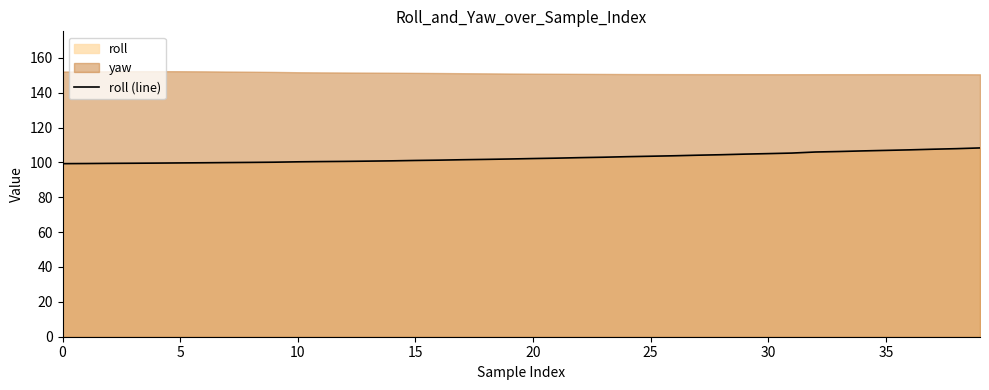

True or false: roll (line) has a value of 106.9 at 35.

True